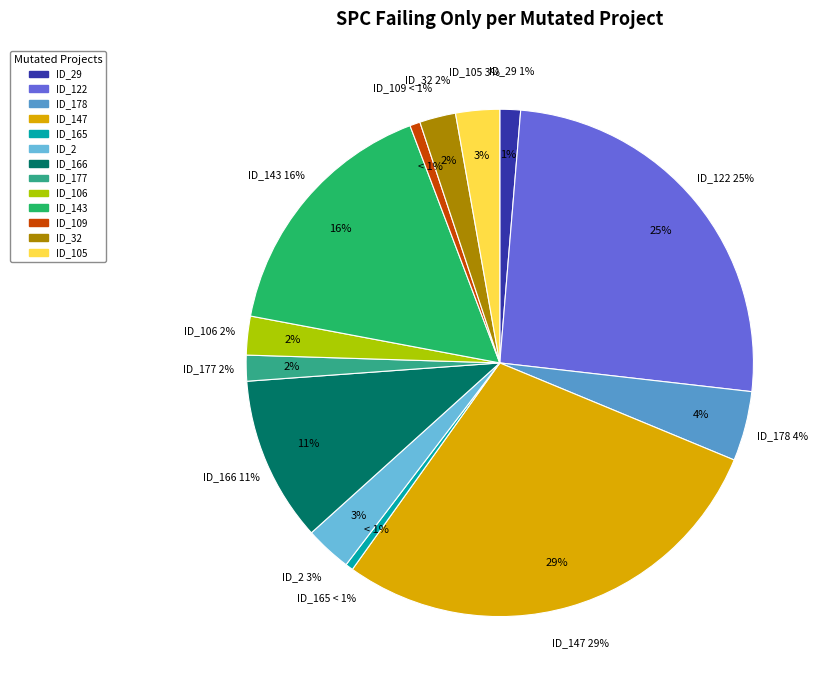

Is the sum of _MultipleBugs_.NOB_1.ID_143 and _MultipleBugs_.NOB_1.ID_106 greater than half?

No